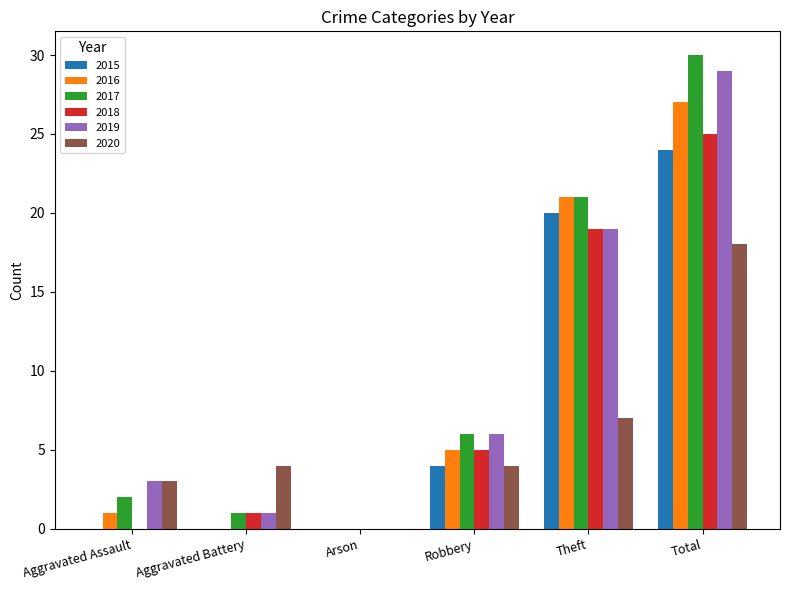

Reading left to right, transcribe all the data shown in this chart.

2015: Aggravated Assault=0	Aggravated Battery=0	Arson=0	Robbery=4	Theft=20	Total=24
2016: Aggravated Assault=1	Aggravated Battery=0	Arson=0	Robbery=5	Theft=21	Total=27
2017: Aggravated Assault=2	Aggravated Battery=1	Arson=0	Robbery=6	Theft=21	Total=30
2018: Aggravated Assault=0	Aggravated Battery=1	Arson=0	Robbery=5	Theft=19	Total=25
2019: Aggravated Assault=3	Aggravated Battery=1	Arson=0	Robbery=6	Theft=19	Total=29
2020: Aggravated Assault=3	Aggravated Battery=4	Arson=0	Robbery=4	Theft=7	Total=18